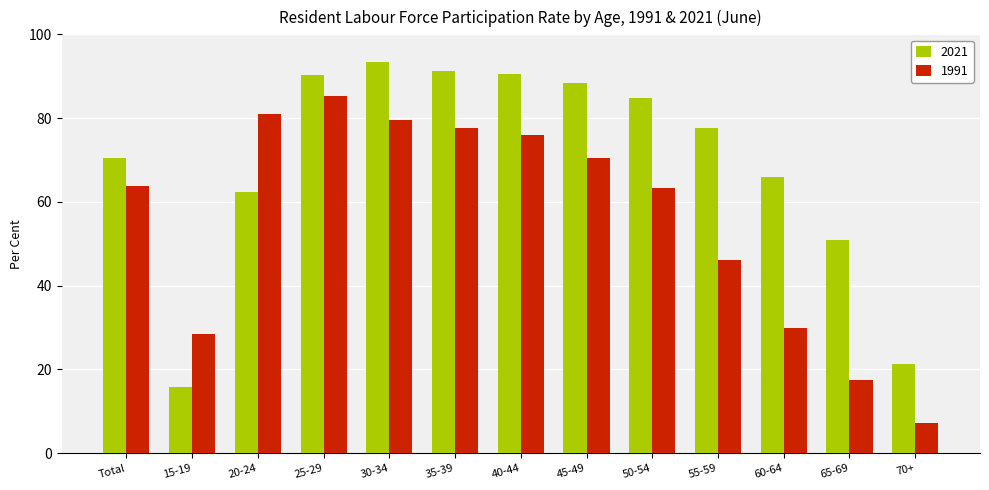

Which category has the lowest value in the 1991 series?

70+